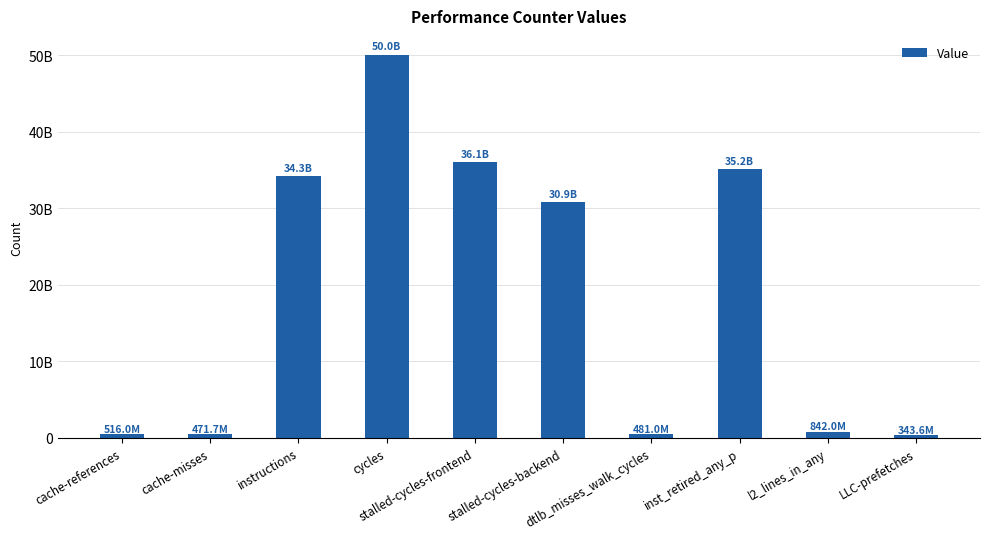

The chart shows a value of 35178573004 at inst_retired_any_p. True or false?

True